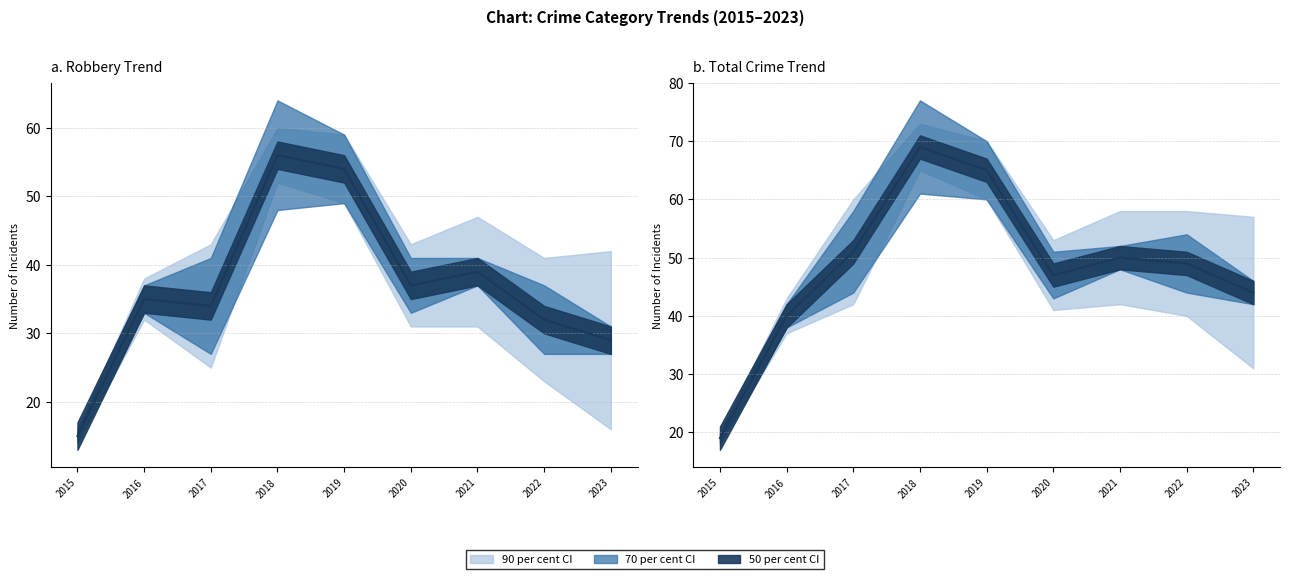

Between 2019 and 2020, which series saw the biggest shift?

Total